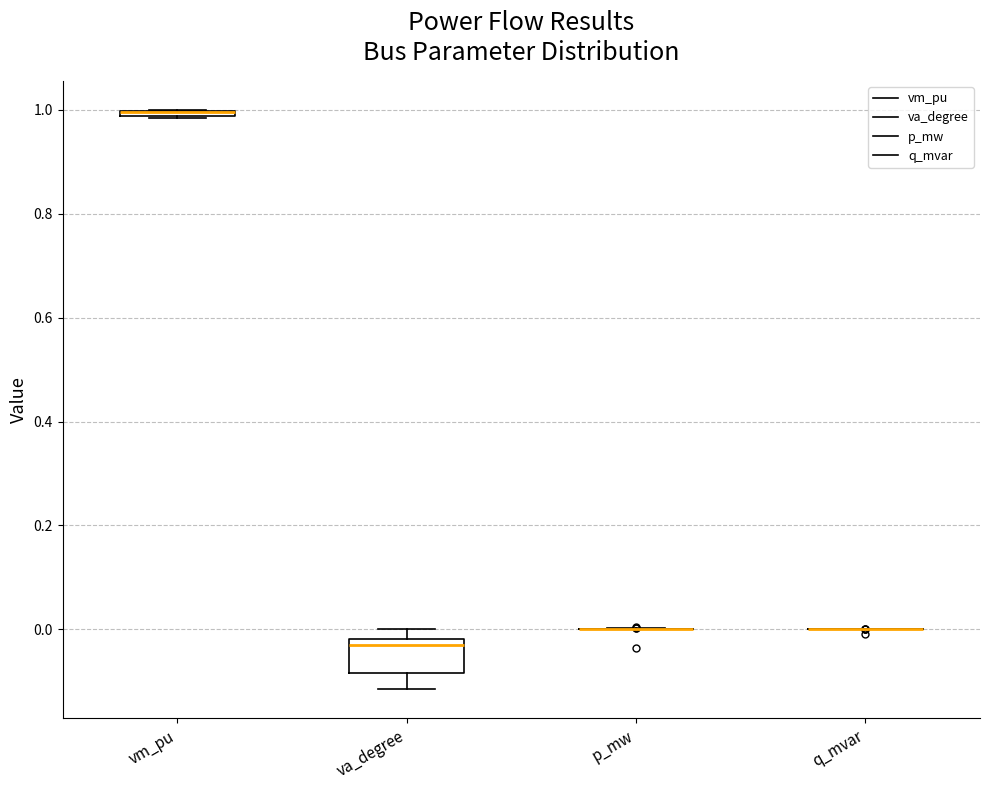

Which box is the tallest, from its lower edge to its upper edge?

va_degree